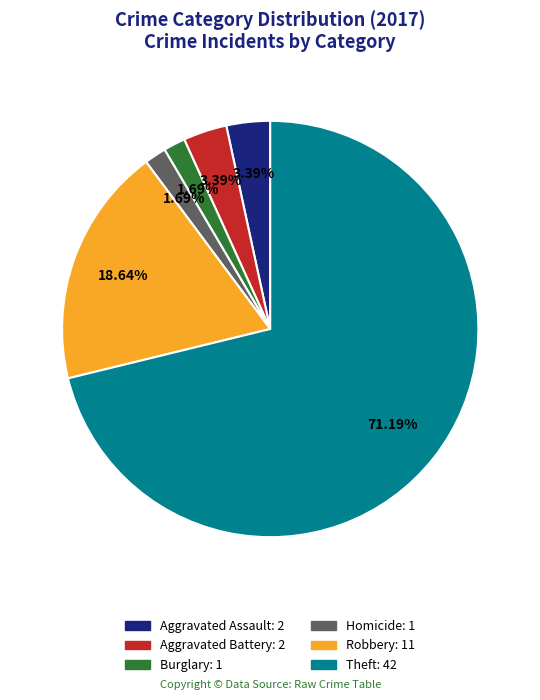

Is there a majority slice in this chart?

Yes